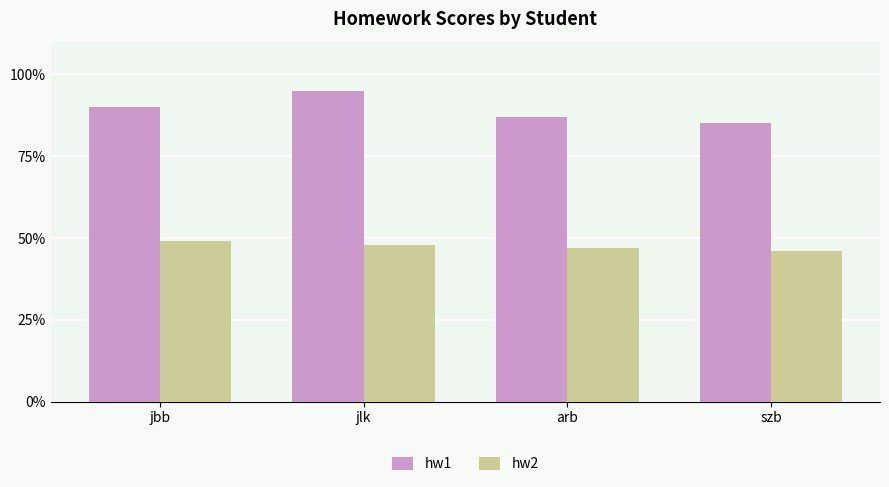

Read the hw1 value at szb.

85